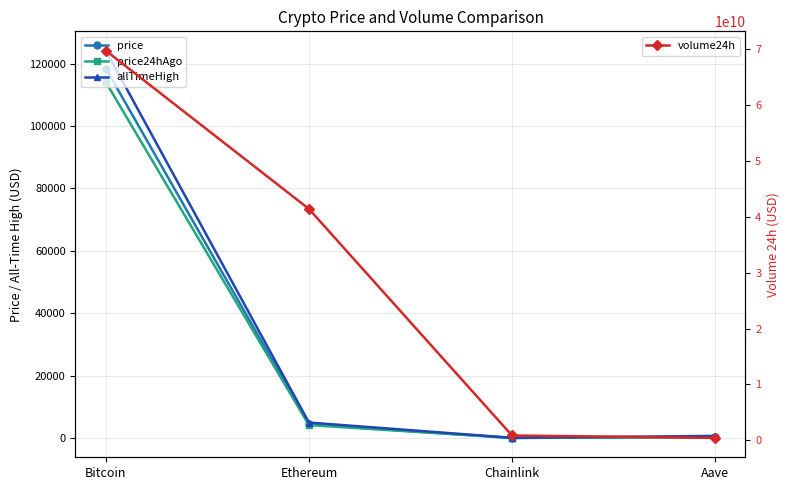

Which has a higher value, Bitcoin or Aave?

Bitcoin